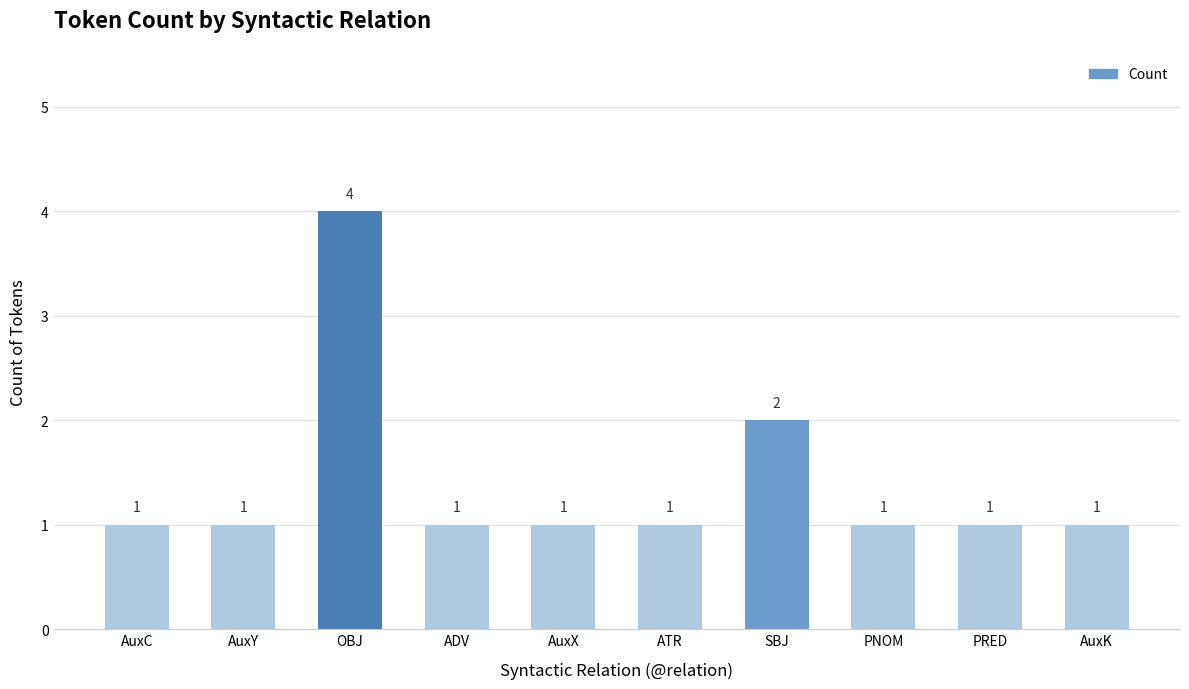

How many values are between 1 and 2?

9